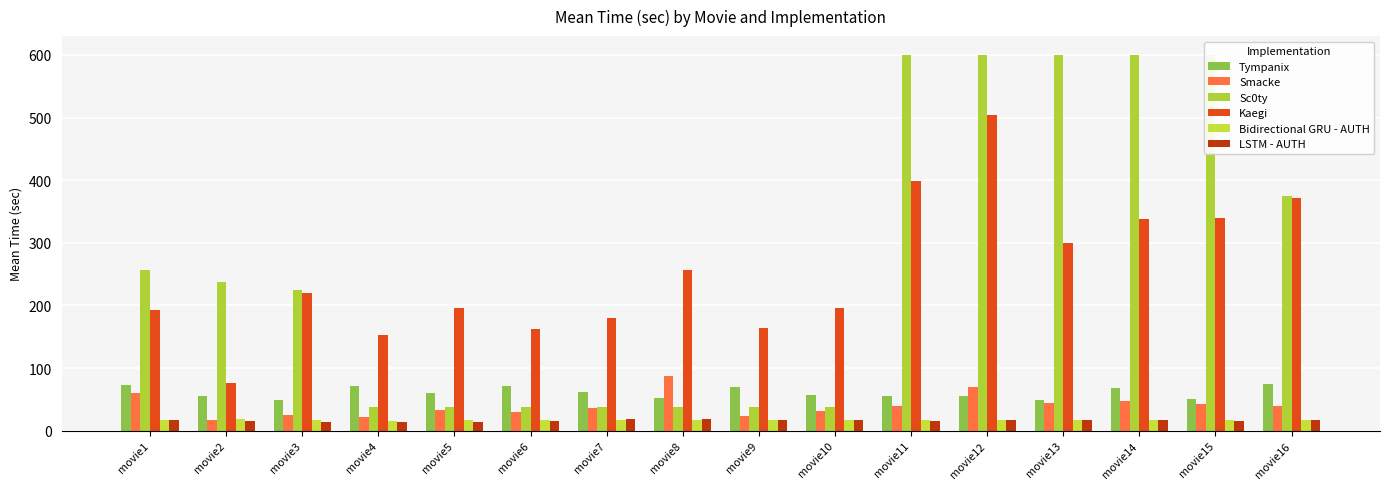

What is the difference between the Sc0ty values at movie4 and movie1?

219.8